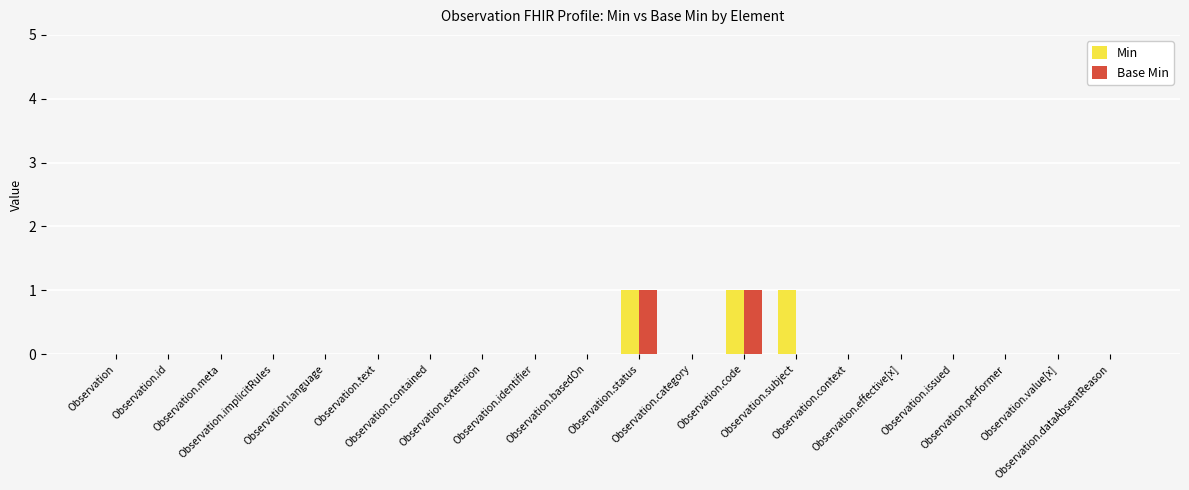

What are all the series names shown in the legend?

Min, Base Min